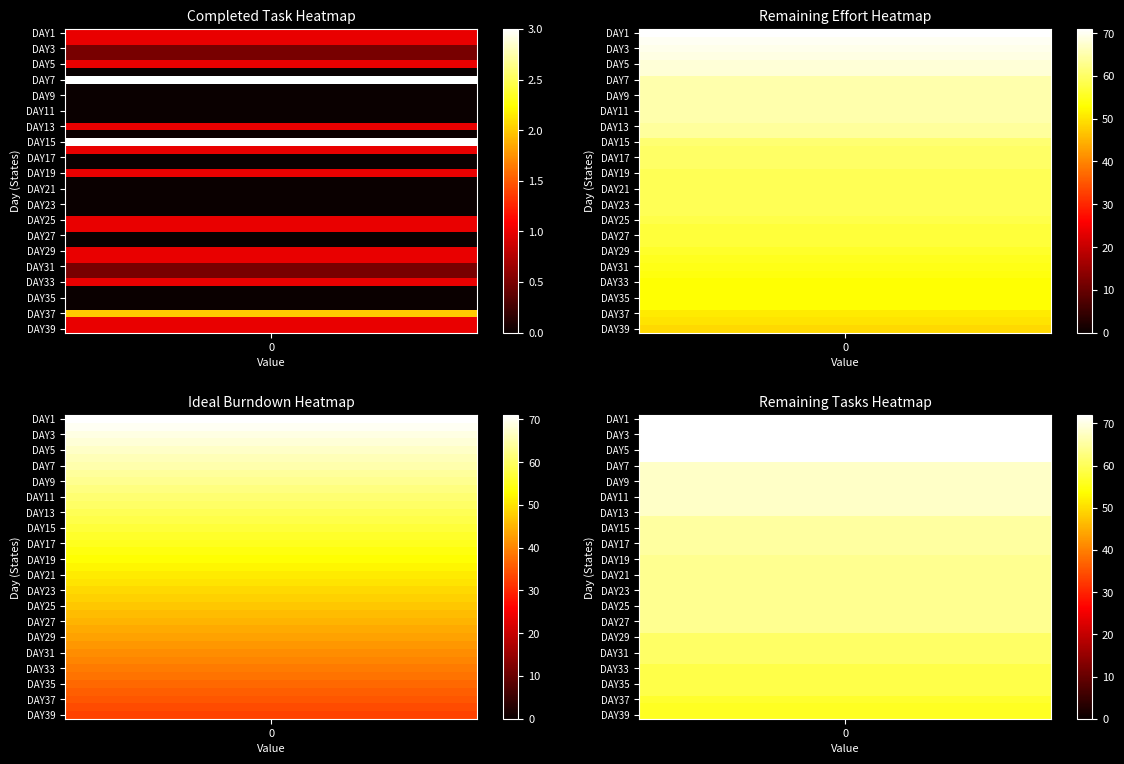

Which series has the largest range (max minus min)?

DAY6